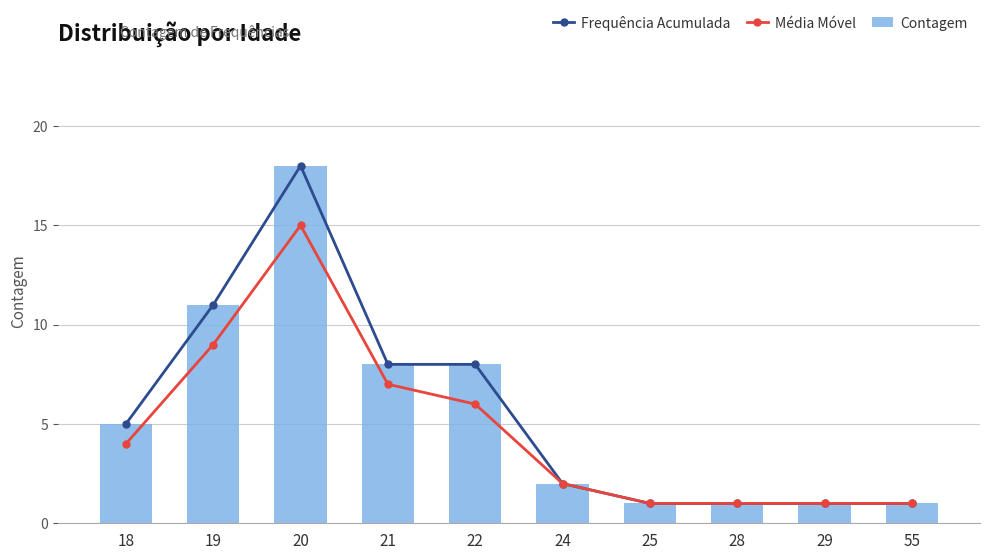

What is the value of the Média Móvel bar at the 9th from the left?

1